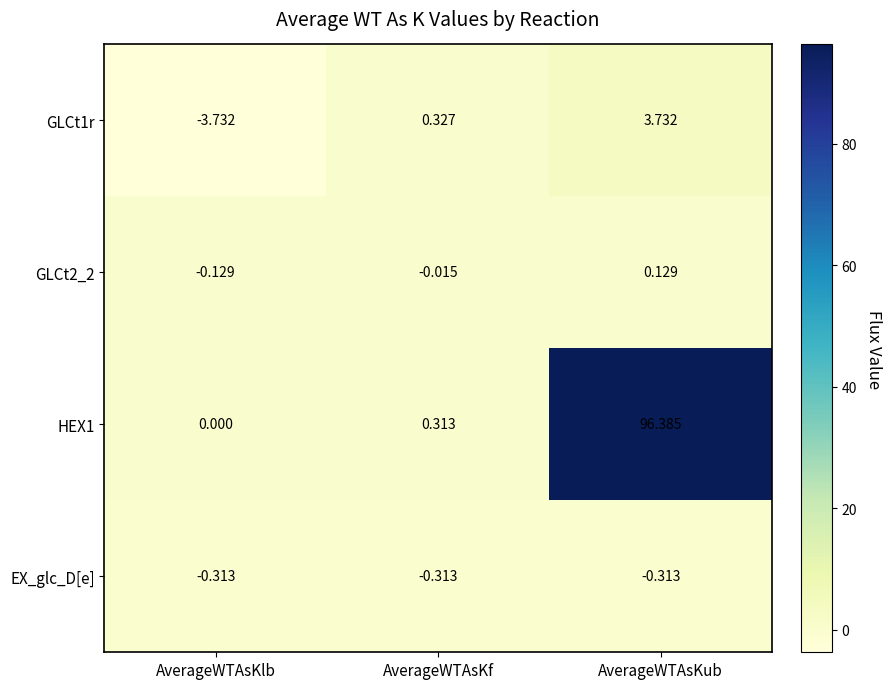

Is the value of HEX1 at AverageWTAsKub greater than the value of EX_glc_D[e] at AverageWTAsKf?

Yes